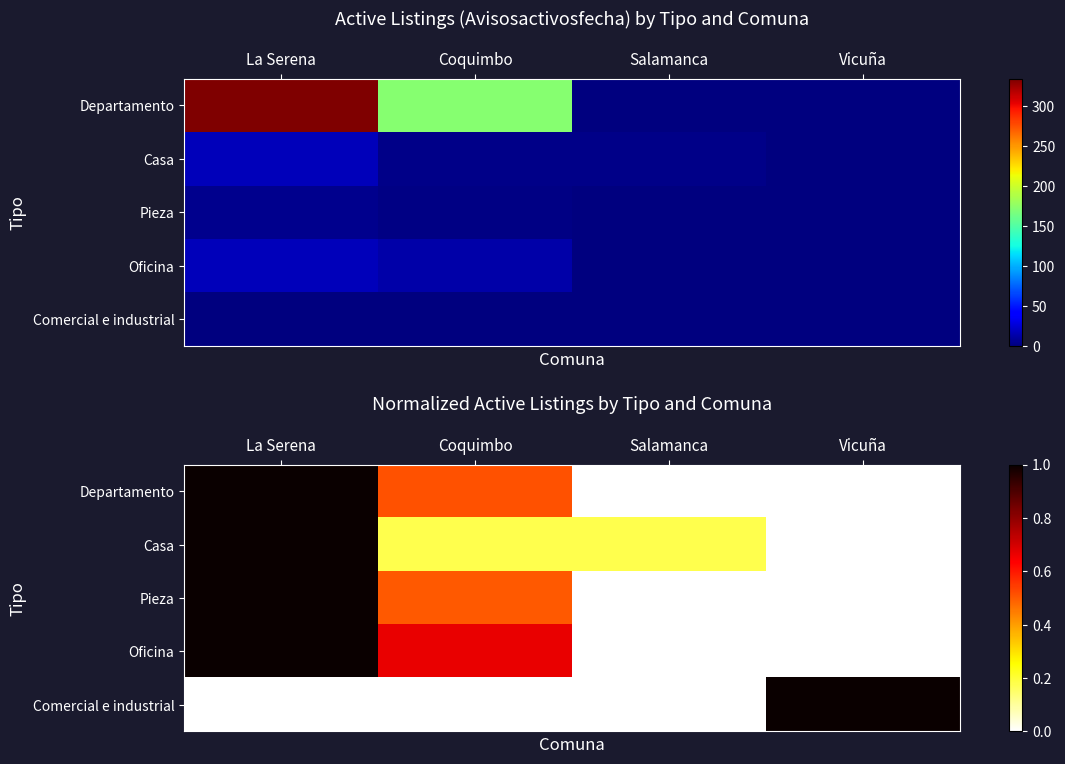

Which has a higher value, La Serena or Salamanca?

La Serena